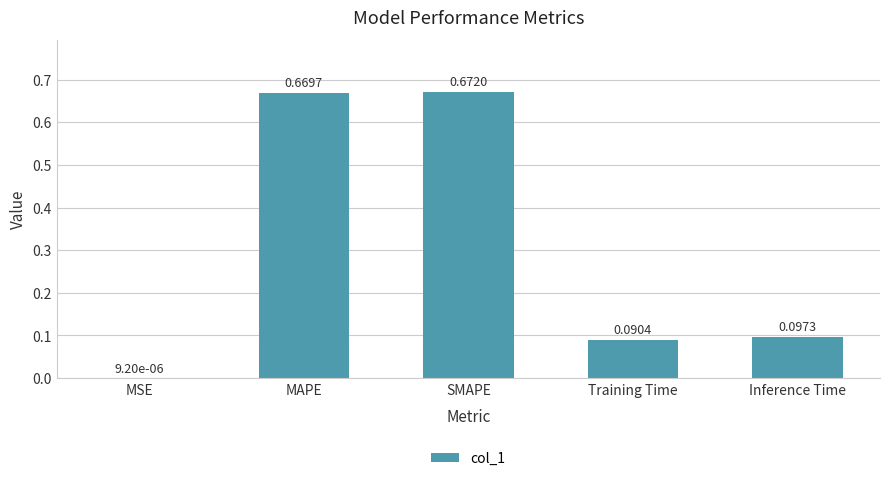

What is the sum of the values at Training Time and MAPE?

0.8